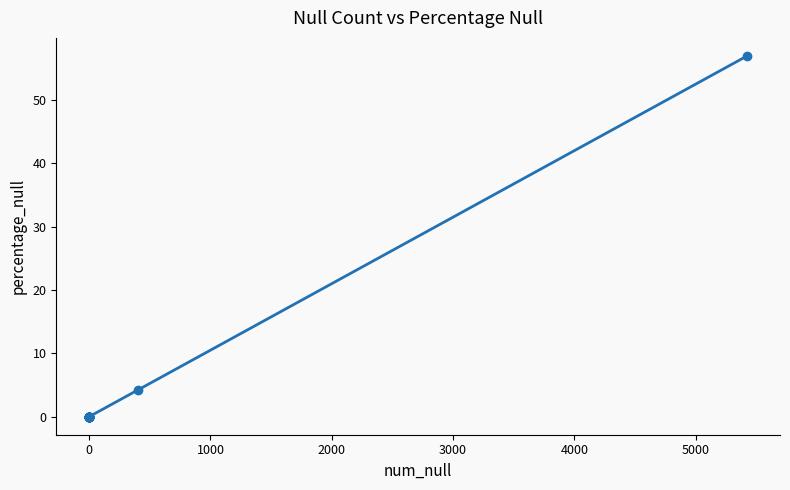

True or false: the data shows 0.0 at 0.

True